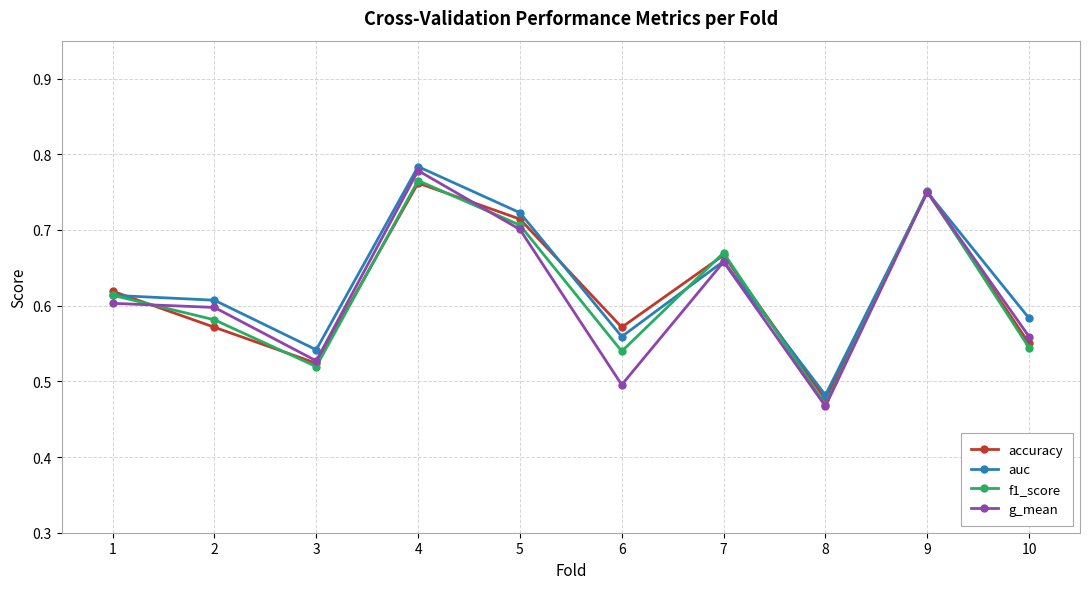

Count the auc values in the range 0 to 1.

10